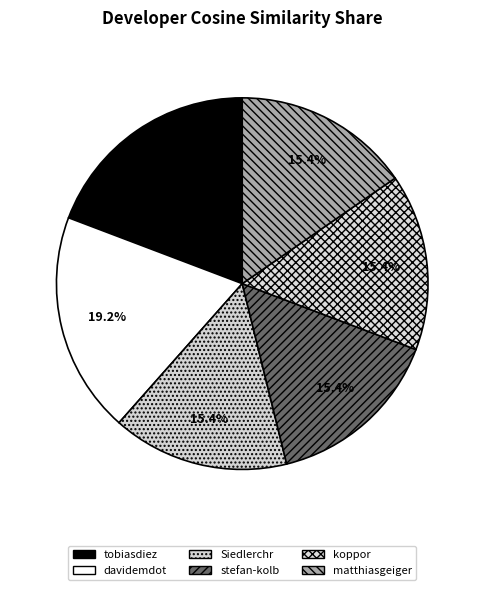

What percentage is NOT represented by tobiasdiez?

80.8%